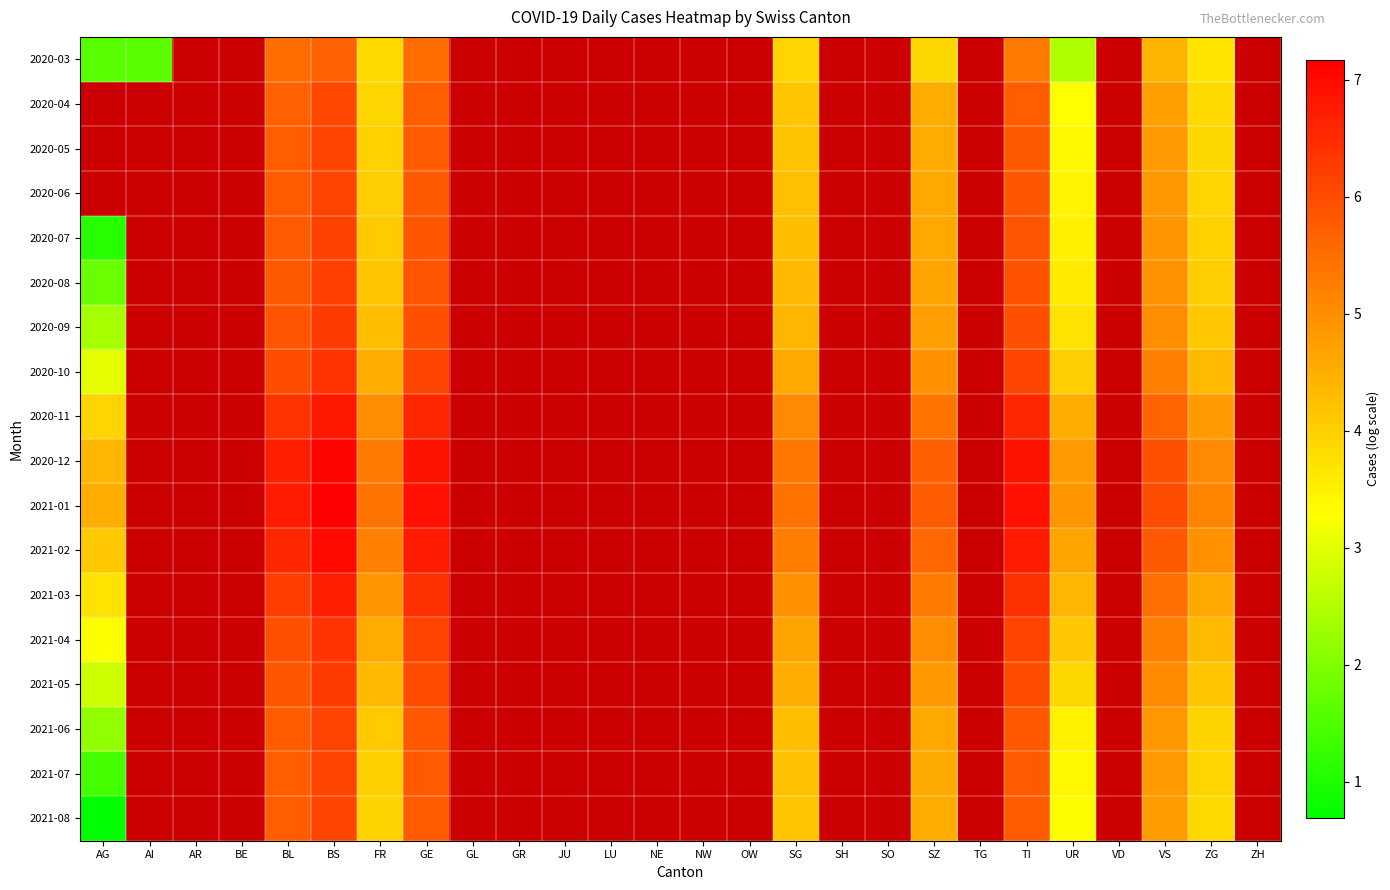

What is the greatest value displayed?

7.2